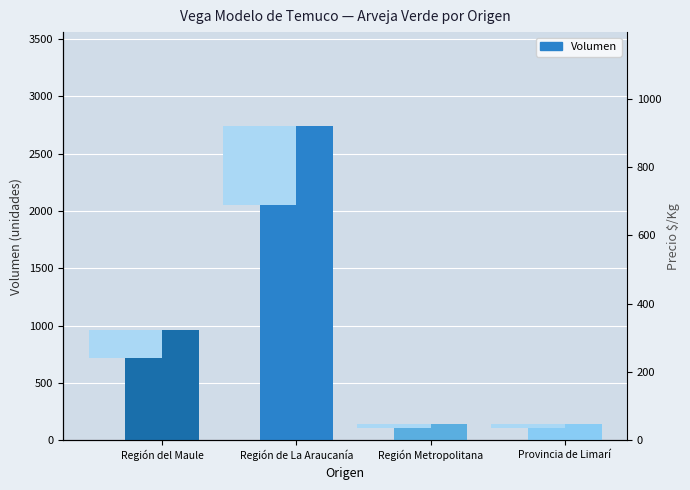

Reading left to right, extract all data points from this chart.

Región del Maule=960	Región de La Araucanía=2740	Región Metropolitana=140	Provincia de Limarí=145